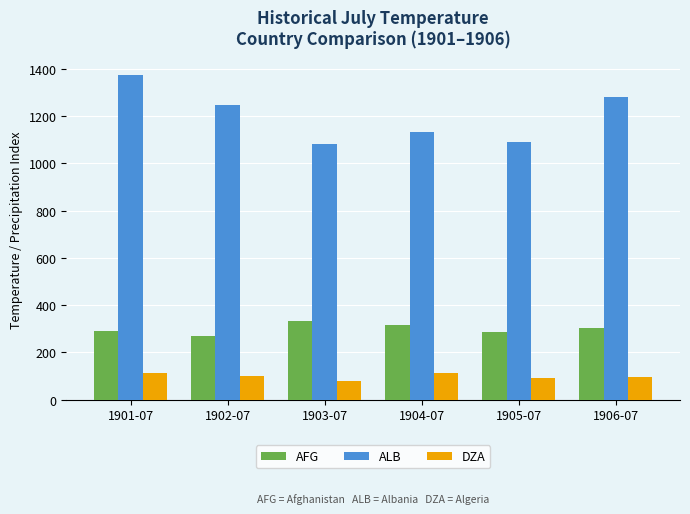

Between 1902-07 and 1905-07, which series saw the biggest shift?

ALB